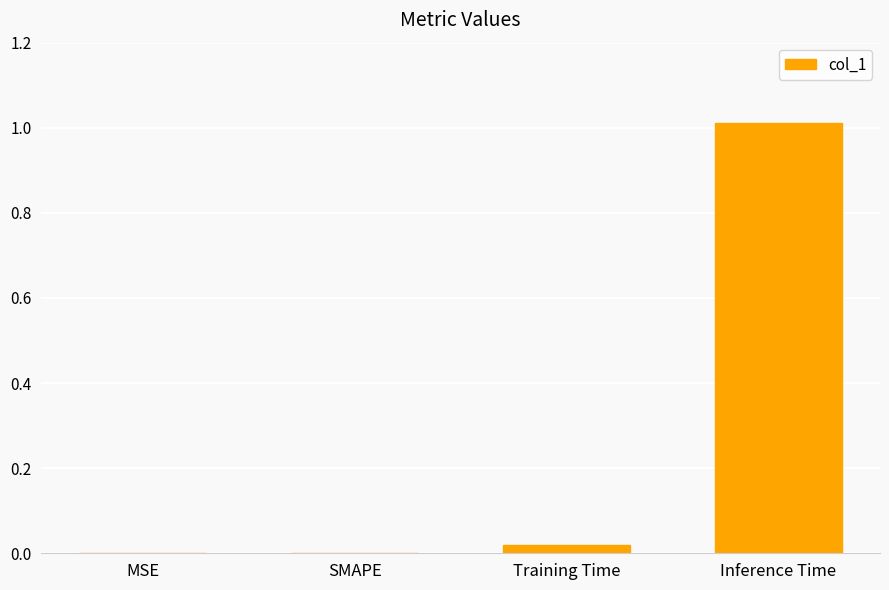

What is the sum of all values?

1.0